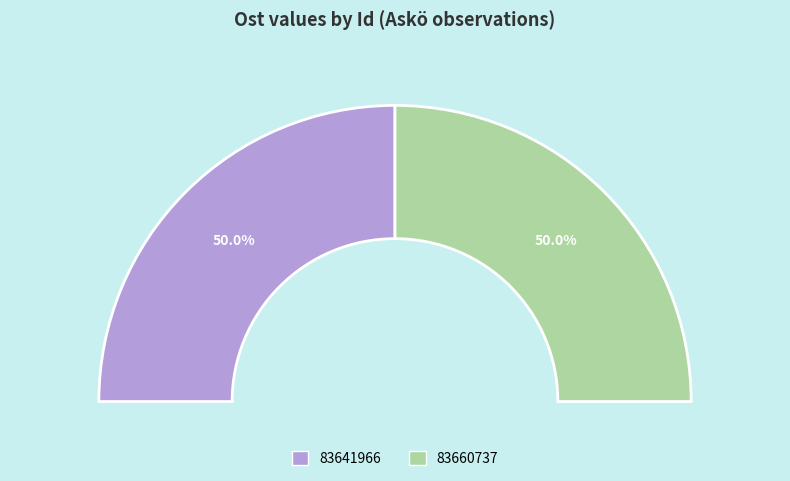

Which has a higher value, 83660737 or 83641966?

83660737